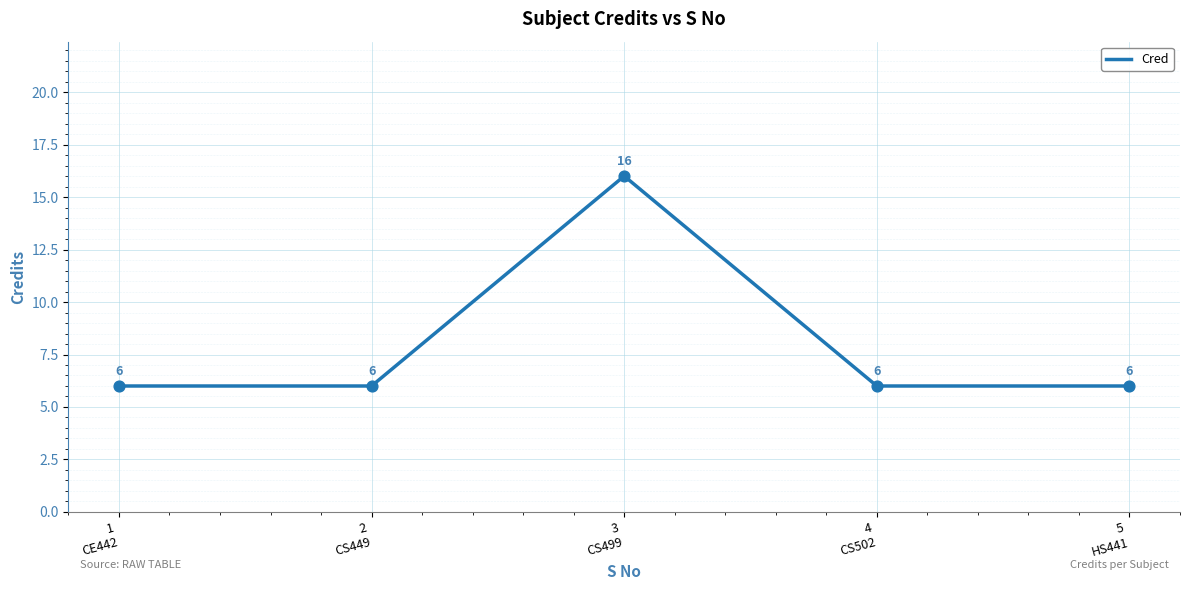

What is the ratio of the value at 4
CS502 to the value at 5
HS441?

1.0